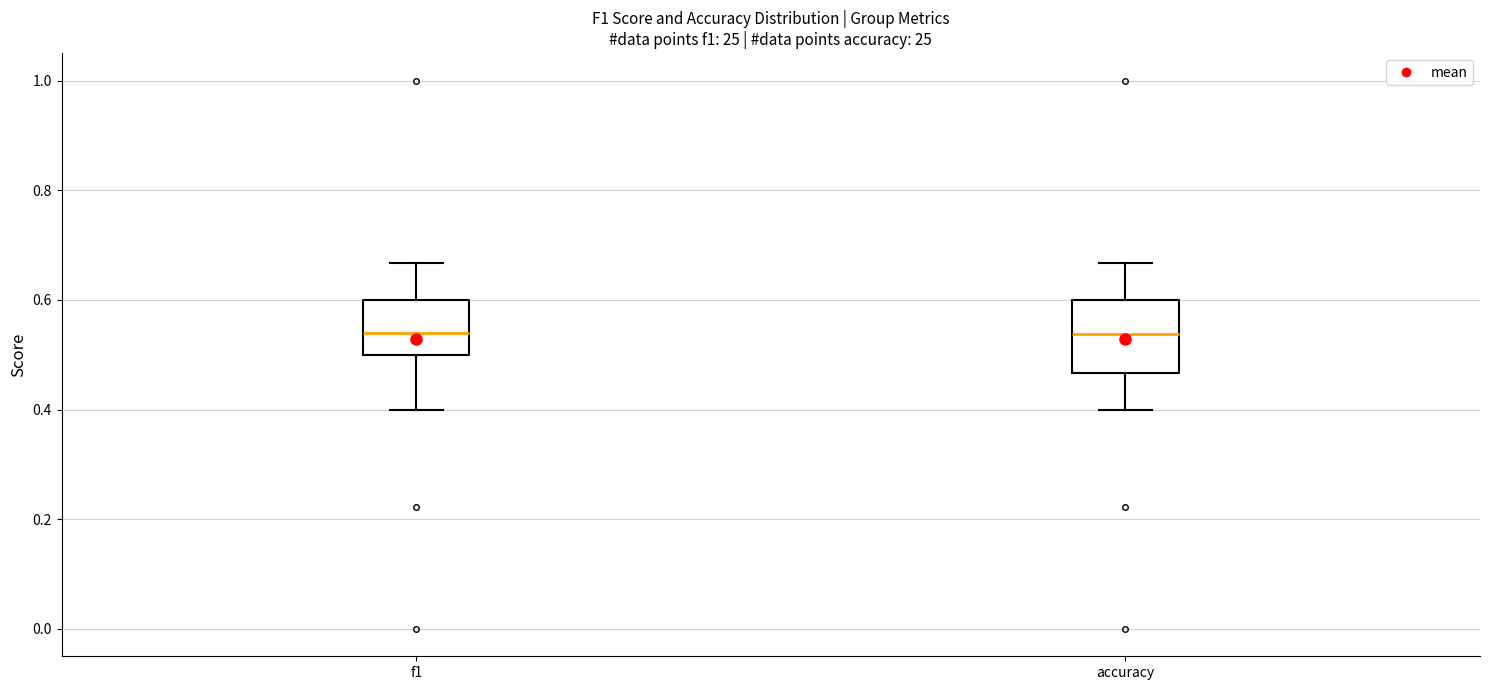

Comparing the boxes themselves (not the whiskers), which one is the tallest?

accuracy